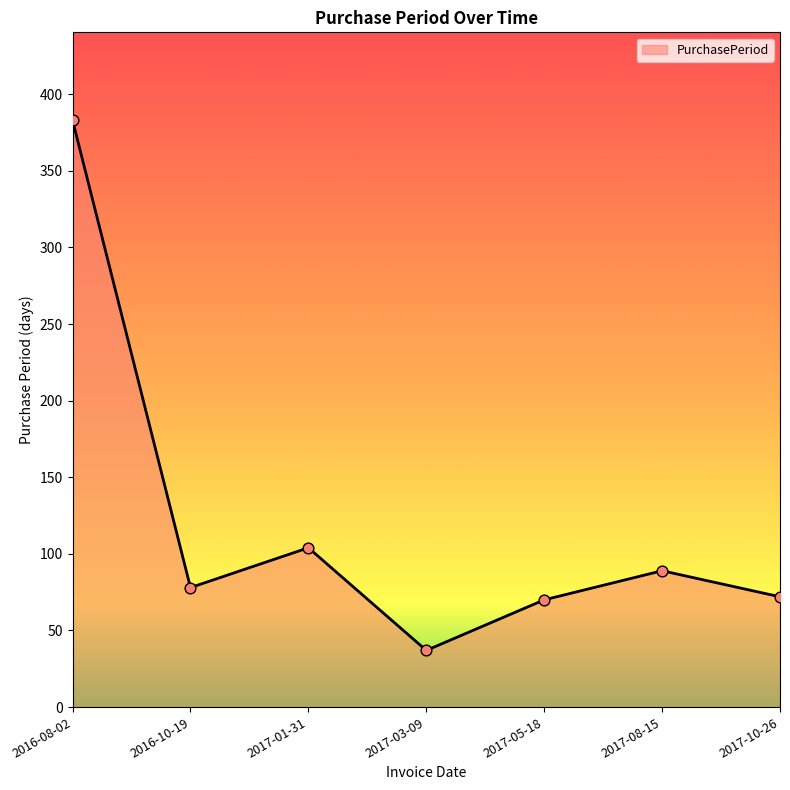

What is the change in value from 2017-05-18 to 2017-08-15?

+19